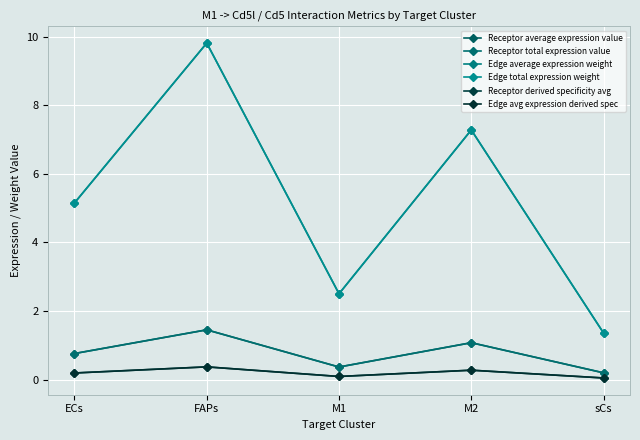

What is the label of the 2nd point from the left?

FAPs